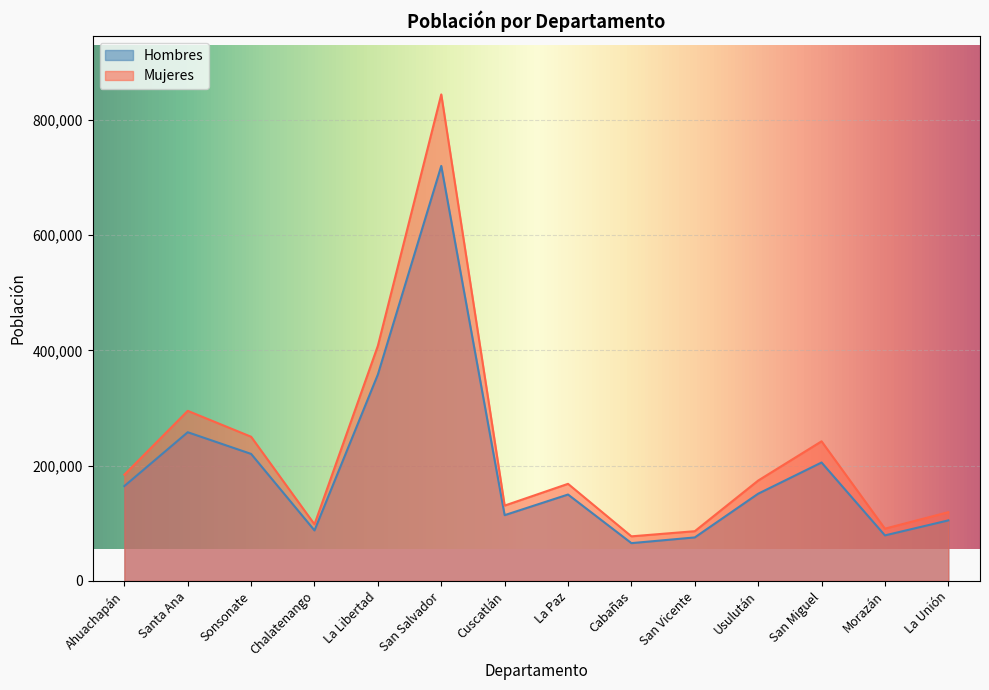

Which series changed the most between La Libertad and La Unión?

Mujeres